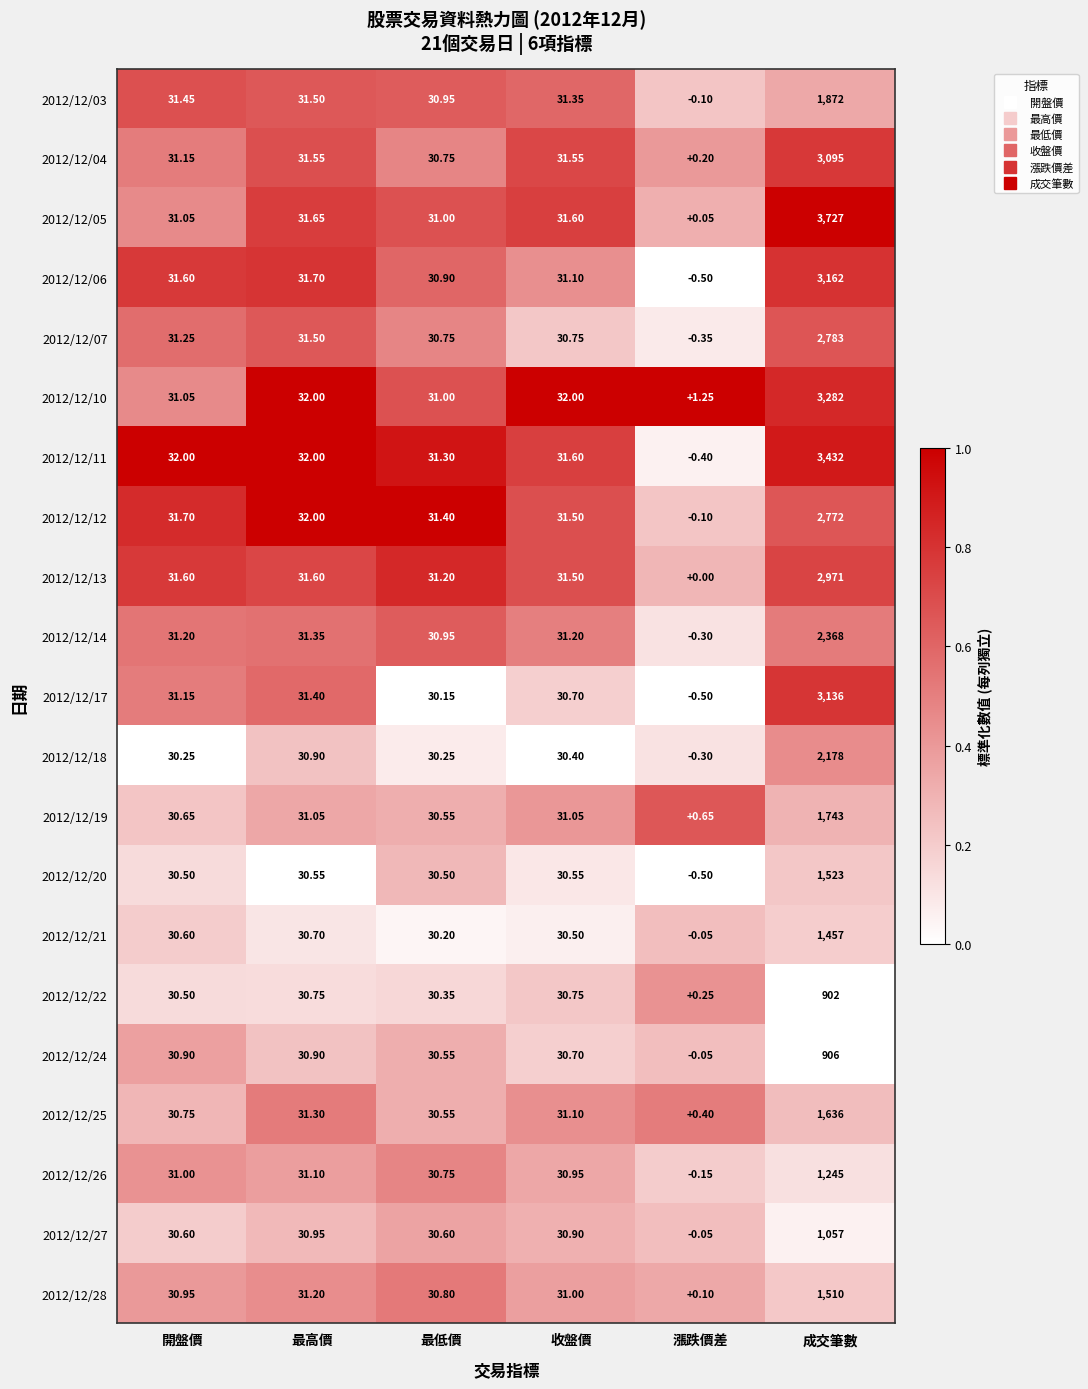

Which label corresponds to the largest value in the chart?

成交筆數